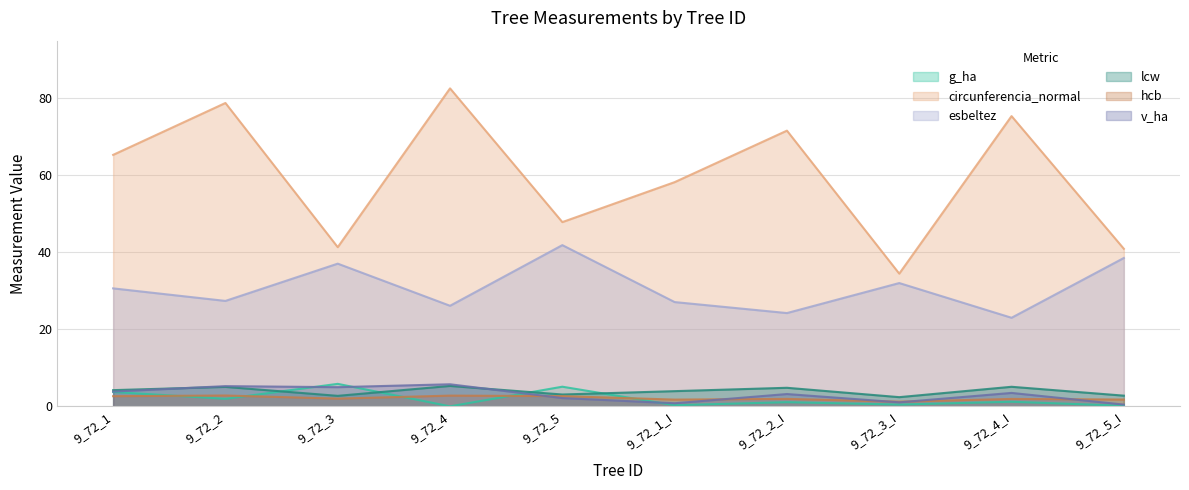

What is the difference between the maximum and minimum values in the hcb series?

1.6